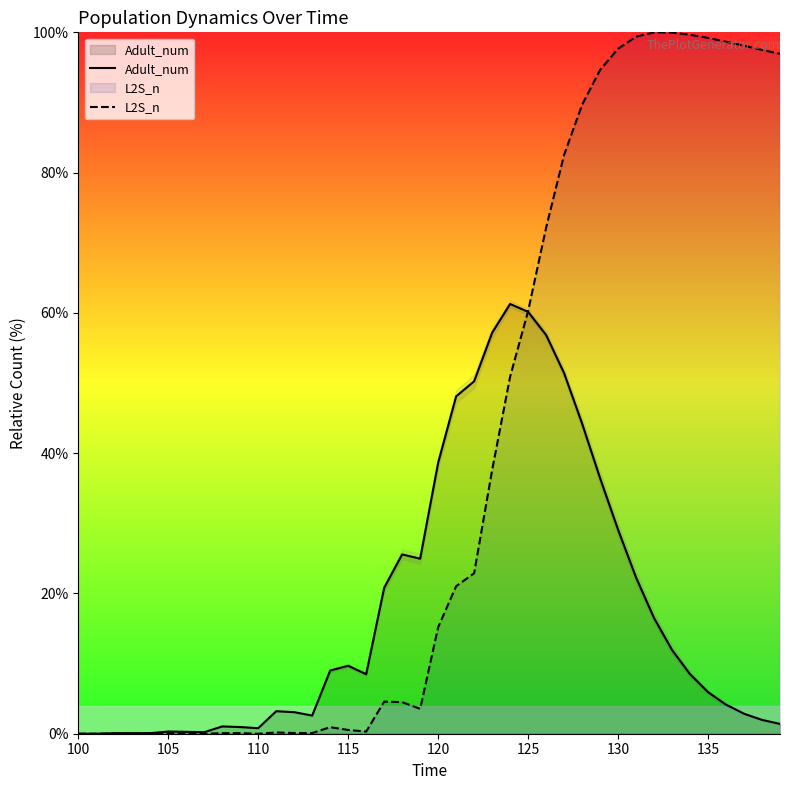

What is the average value of the L2S_n series?

38.7